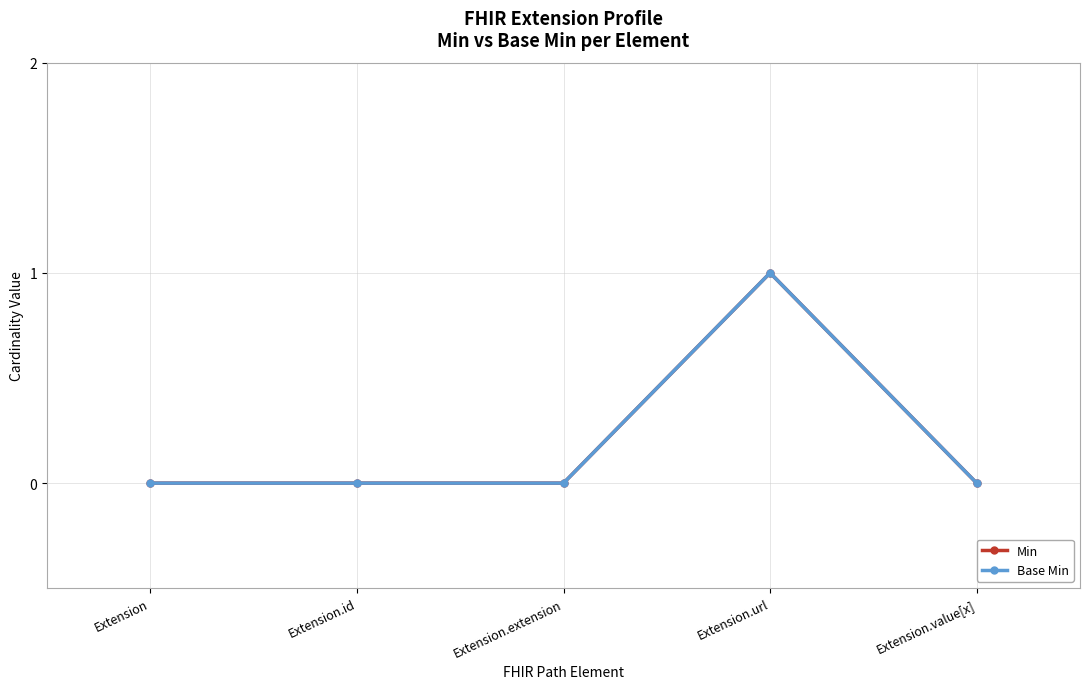

True or false: Base Min and Min intersect in this chart.

False